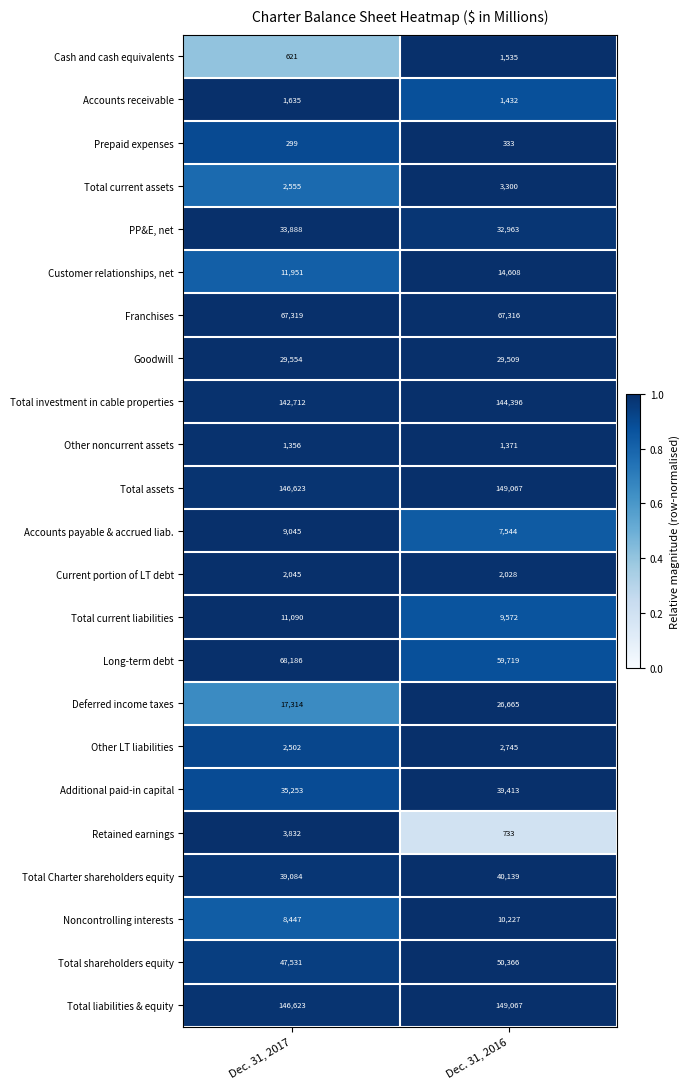

At which category is the sum across all series the highest?

Dec. 31, 2016